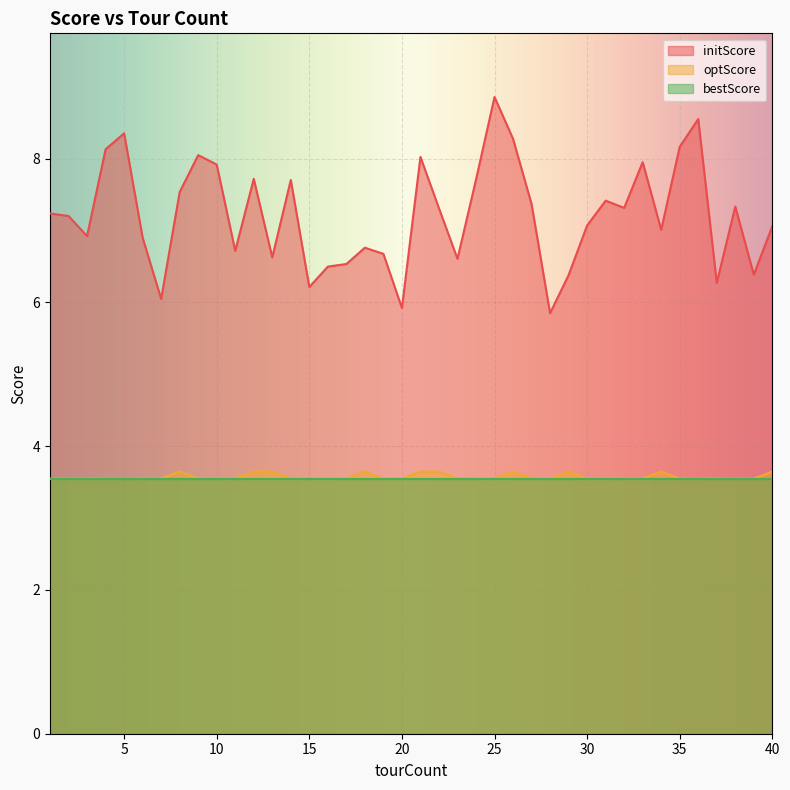

Where is the first local maximum for optScore?

8